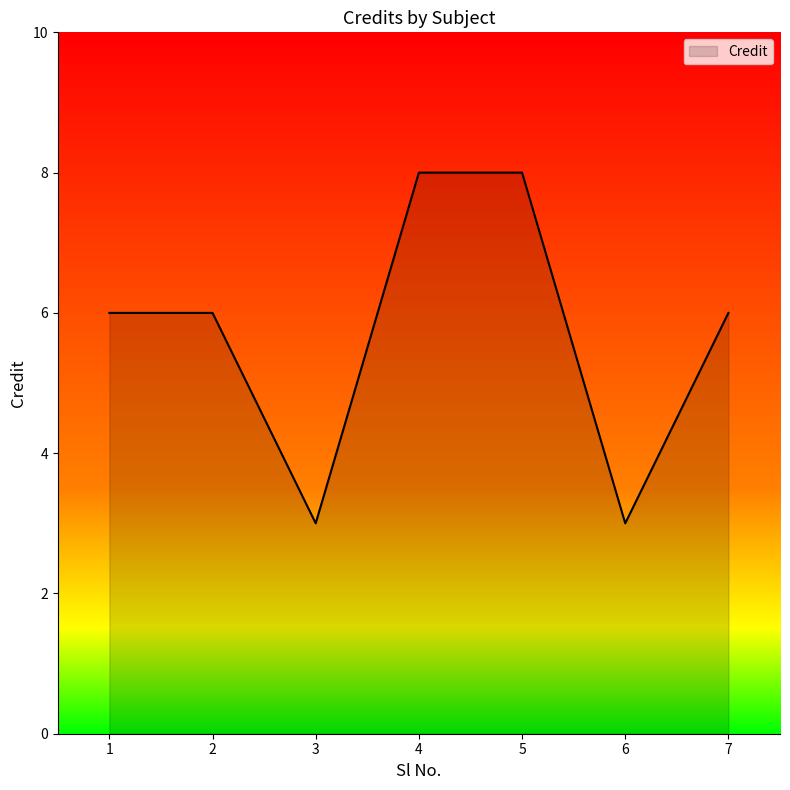

What is the difference between the maximum and minimum values?

5